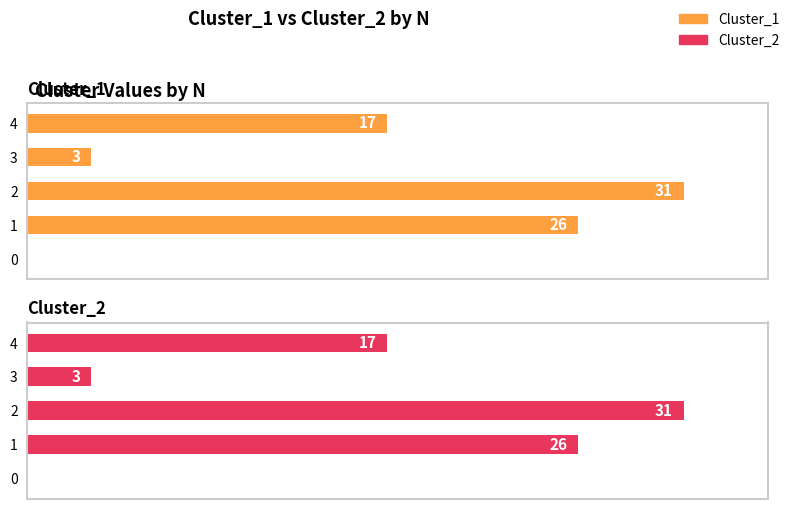

At which category is the sum across all series the highest?

2